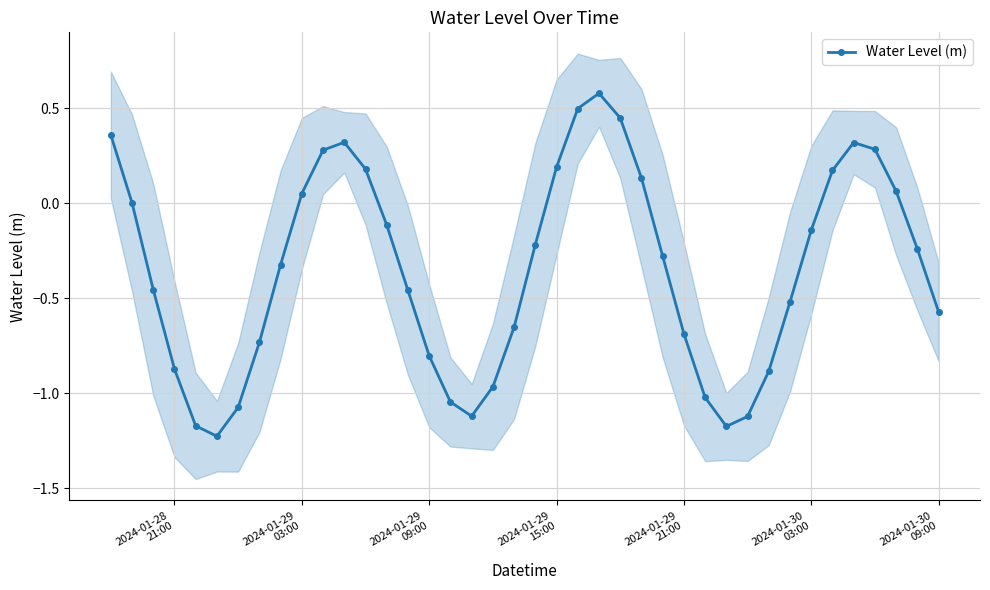

In Water Level (m), how many points are lower than both neighbors (excluding endpoints)?

3